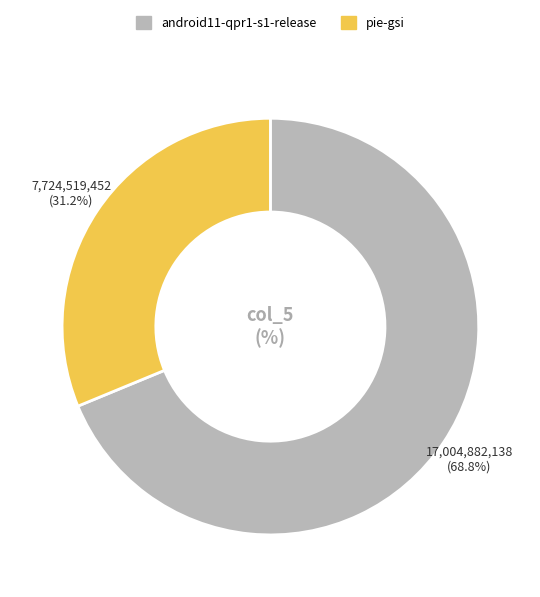

To the nearest percent, what percentage of the pie is pie-gsi?

31%